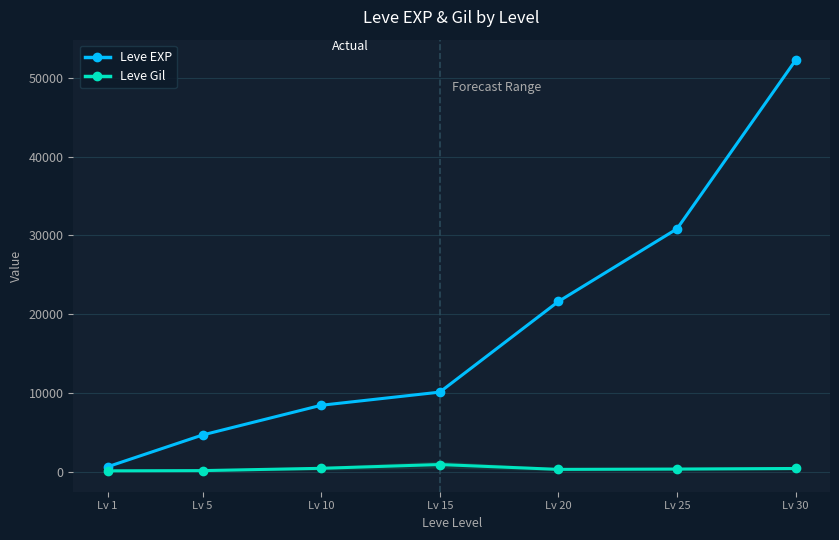

What is the smallest value displayed?

112